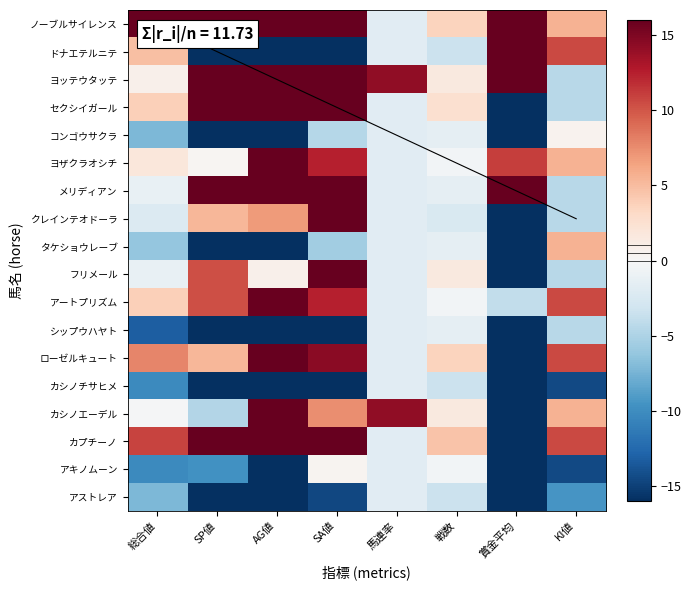

Reading left to right, what are all the values shown in this chart?

ノーブルサイレンス: 総合値=24.8	SP値=55.3	AG値=29.8	SA値=27.4	馬連率=-1.8	戦数=3.6	賞金平均=72.0	KI値=5.6
ドナエテルニテ: 総合値=4.8	SP値=-39.7	AG値=-50.2	SA値=-62.6	馬連率=-1.8	戦数=-3.4	賞金平均=44.0	KI値=10.6
ヨッテウタッテ: 総合値=0.8	SP値=55.3	AG値=39.8	SA値=36.4	馬連率=14.2	戦数=1.6	賞金平均=49.0	KI値=-4.4
セクシイガール: 総合値=3.8	SP値=40.3	AG値=38.8	SA値=17.4	馬連率=-1.8	戦数=2.6	賞金平均=-16.0	KI値=-4.4
コンゴウサクラ: 総合値=-7.2	SP値=-19.7	AG値=-30.2	SA値=-4.6	馬連率=-1.8	戦数=-1.4	賞金平均=-16.0	KI値=0.6
ヨザクラオシチ: 総合値=1.8	SP値=0.3	AG値=16.8	SA値=12.4	馬連率=-1.8	戦数=-0.4	賞金平均=11.0	KI値=5.6
メリディアン: 総合値=-1.2	SP値=20.3	AG値=34.8	SA値=22.4	馬連率=-1.8	戦数=-1.4	賞金平均=20.0	KI値=-4.4
クレインテオドーラ: 総合値=-2.2	SP値=5.3	AG値=6.8	SA値=16.4	馬連率=-1.8	戦数=-2.4	賞金平均=-16.0	KI値=-4.4
タケショウレーブ: 総合値=-6.2	SP値=-39.7	AG値=-50.2	SA値=-5.6	馬連率=-1.8	戦数=-1.4	賞金平均=-16.0	KI値=5.6
フリメール: 総合値=-1.2	SP値=10.3	AG値=0.8	SA値=19.4	馬連率=-1.8	戦数=1.6	賞金平均=-16.0	KI値=-4.4
アートプリズム: 総合値=3.8	SP値=10.3	AG値=15.8	SA値=12.4	馬連率=-1.8	戦数=-0.4	賞金平均=-4.0	KI値=10.6
シップウハヤト: 総合値=-13.2	SP値=-39.7	AG値=-50.2	SA値=-62.6	馬連率=-1.8	戦数=-1.4	賞金平均=-16.0	KI値=-4.4
ローゼルキュート: 総合値=7.8	SP値=5.3	AG値=28.8	SA値=14.4	馬連率=-1.8	戦数=3.6	賞金平均=-16.0	KI値=10.6
カシノチサヒメ: 総合値=-10.2	SP値=-39.7	AG値=-50.2	SA値=-62.6	馬連率=-1.8	戦数=-3.4	賞金平均=-16.0	KI値=-14.4
カシノエーデル: 総合値=-0.2	SP値=-4.7	AG値=42.8	SA値=7.4	馬連率=14.2	戦数=1.6	賞金平均=-16.0	KI値=5.6
カプチーノ: 総合値=10.8	SP値=30.3	AG値=49.8	SA値=25.4	馬連率=-1.8	戦数=4.6	賞金平均=-16.0	KI値=10.6
アキノムーン: 総合値=-10.2	SP値=-9.7	AG値=-40.2	SA値=0.4	馬連率=-1.8	戦数=-0.4	賞金平均=-16.0	KI値=-14.4
アストレア: 総合値=-7.2	SP値=-39.7	AG値=-33.2	SA値=-14.6	馬連率=-1.8	戦数=-3.4	賞金平均=-16.0	KI値=-9.4